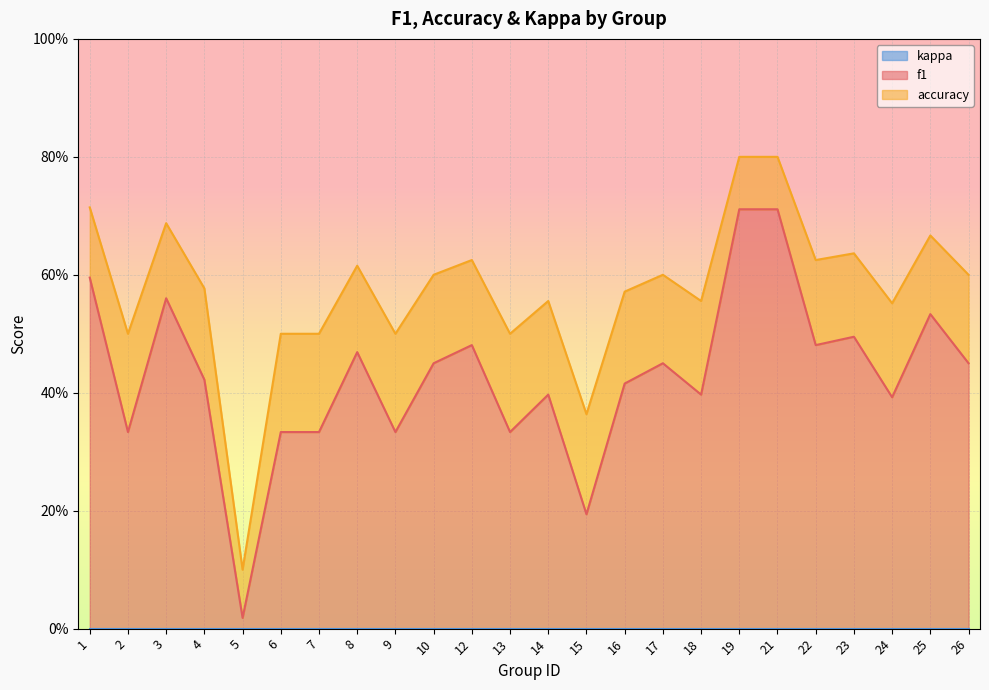

True or false: accuracy has more than 1 interior local peaks.

True